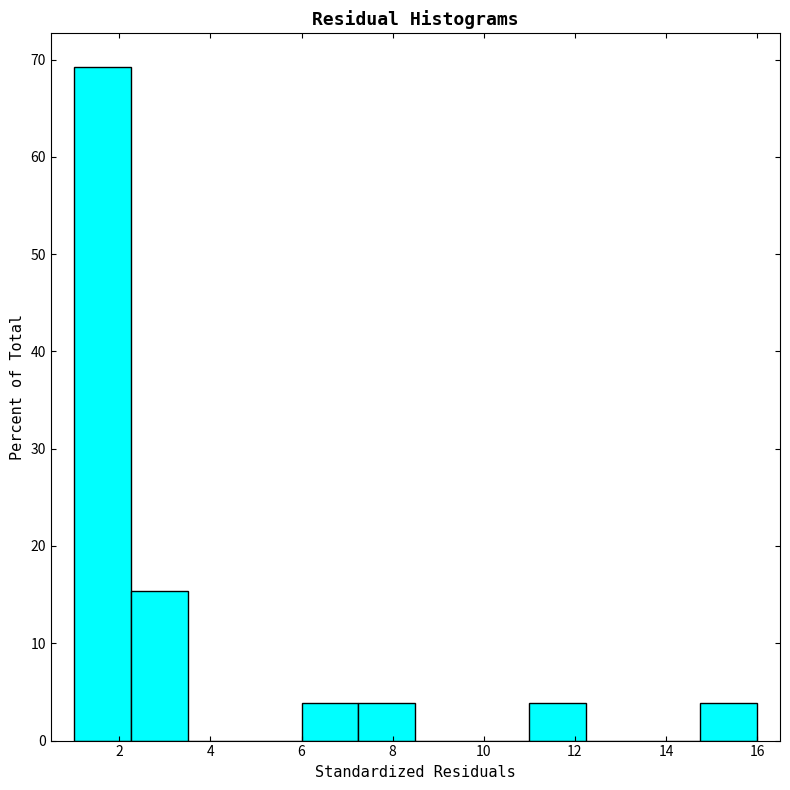

Reading left to right, transcribe this chart: for each bar, give the range it covers on the x-axis and its height. Neither the bar edges nor the heights are printed on the chart, so give them approximately, as read against the axes.

1.00 to 2.25: 69
2.25 to 3.50: 15
3.50 to 4.75: 0
4.75 to 6.00: 0
6.00 to 7.25: 4
7.25 to 8.50: 4
8.50 to 9.75: 0
9.75 to 11.00: 0
11.00 to 12.25: 4
12.25 to 13.50: 0
13.50 to 14.75: 0
14.75 to 16.00: 4